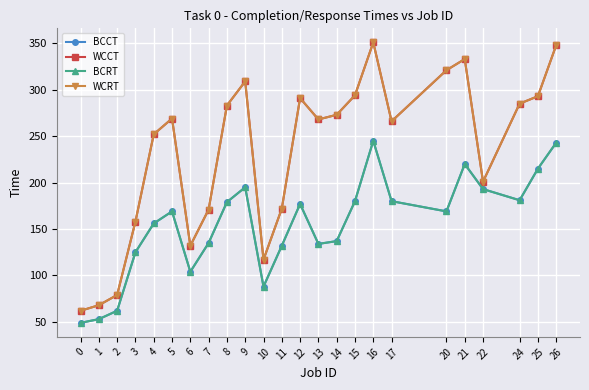

What is the difference between the maximum and second lowest values in the BCCT series?

192